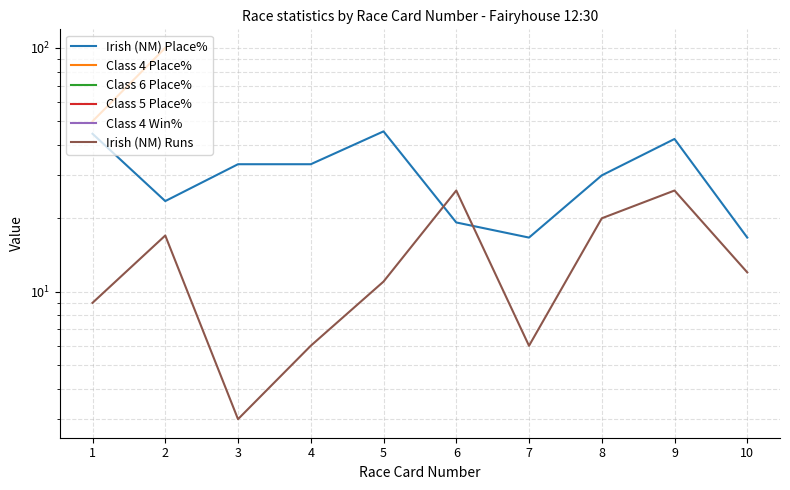

Which series has the widest spread of values?

Class 4 Place%